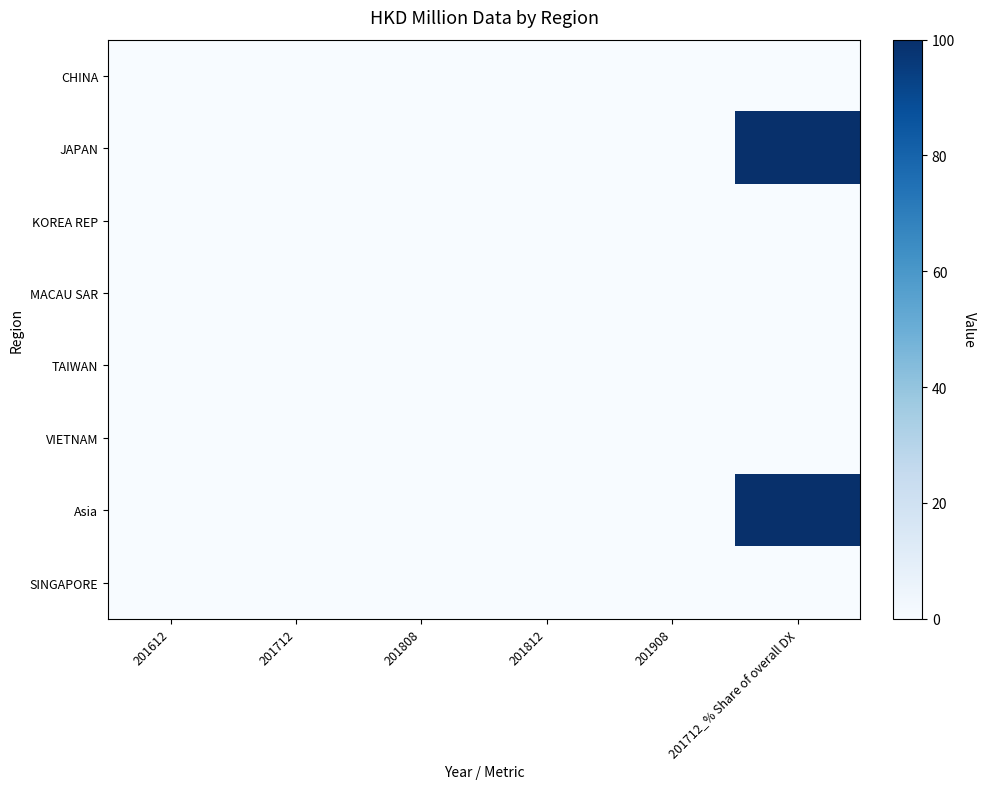

Reading left to right, extract all data points from this chart.

CHINA: 201612=0.0	201712=0.0	201808=0.0	201812=0.0	201908=0.0	201712_% Share of overall DX=0.0
JAPAN: 201612=0.0	201712=0.0	201808=0.0	201812=0.0	201908=0.0	201712_% Share of overall DX=100.0
KOREA REP: 201612=0.0	201712=0.0	201808=0.0	201812=0.0	201908=0.0	201712_% Share of overall DX=0.0
MACAU SAR: 201612=0.0	201712=0.0	201808=0.0	201812=0.0	201908=0.0	201712_% Share of overall DX=0.0
TAIWAN: 201612=0.0	201712=0.0	201808=0.0	201812=0.0	201908=0.0	201712_% Share of overall DX=0.0
VIETNAM: 201612=0.0	201712=0.0	201808=0.0	201812=0.0	201908=0.0	201712_% Share of overall DX=0.0
Asia: 201612=0.0	201712=0.0	201808=0.0	201812=0.0	201908=0.0	201712_% Share of overall DX=100.0
SINGAPORE: 201612=0.0	201712=0.0	201808=0.0	201812=0.0	201908=0.0	201712_% Share of overall DX=0.0